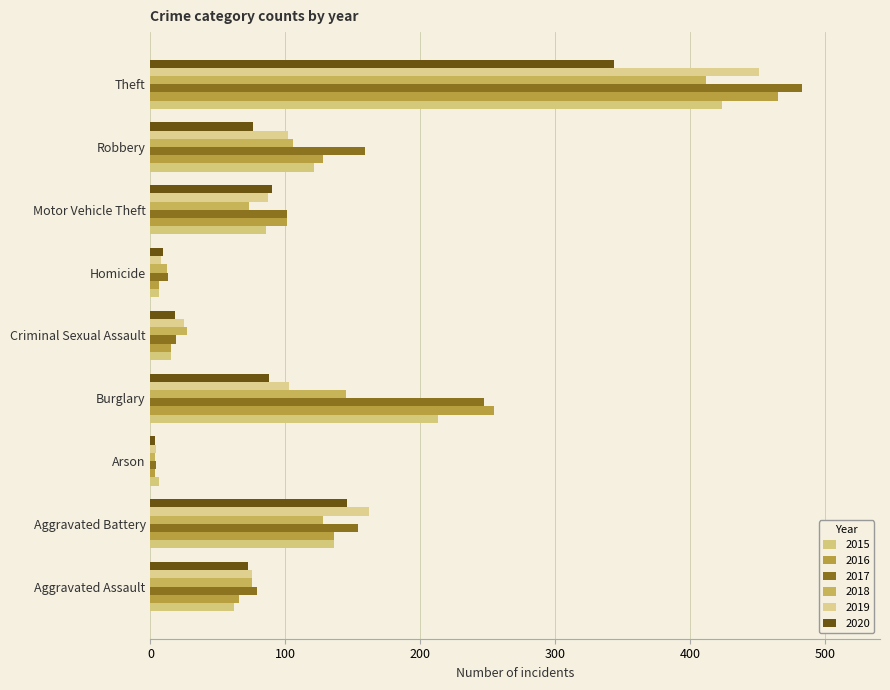

What is the difference between the highest and lowest values at Theft?

139